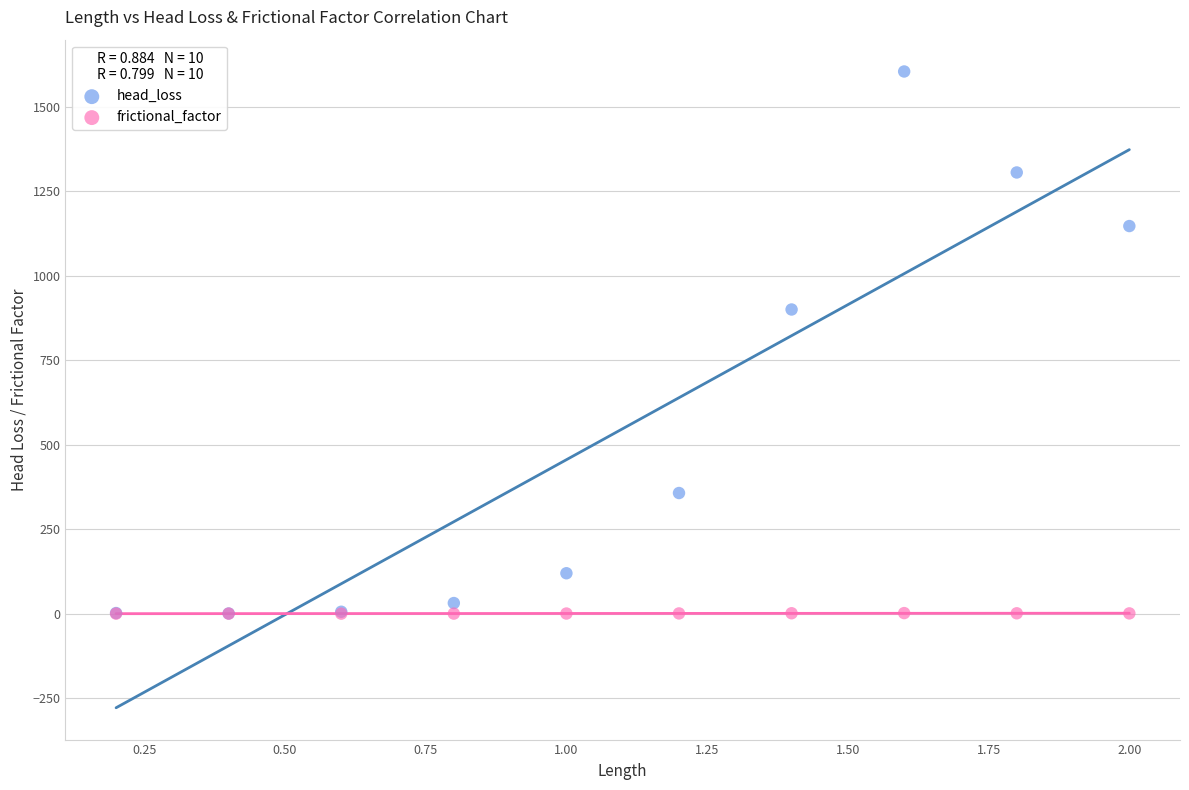

Across all series, what Y value is closest to 802?

900.1